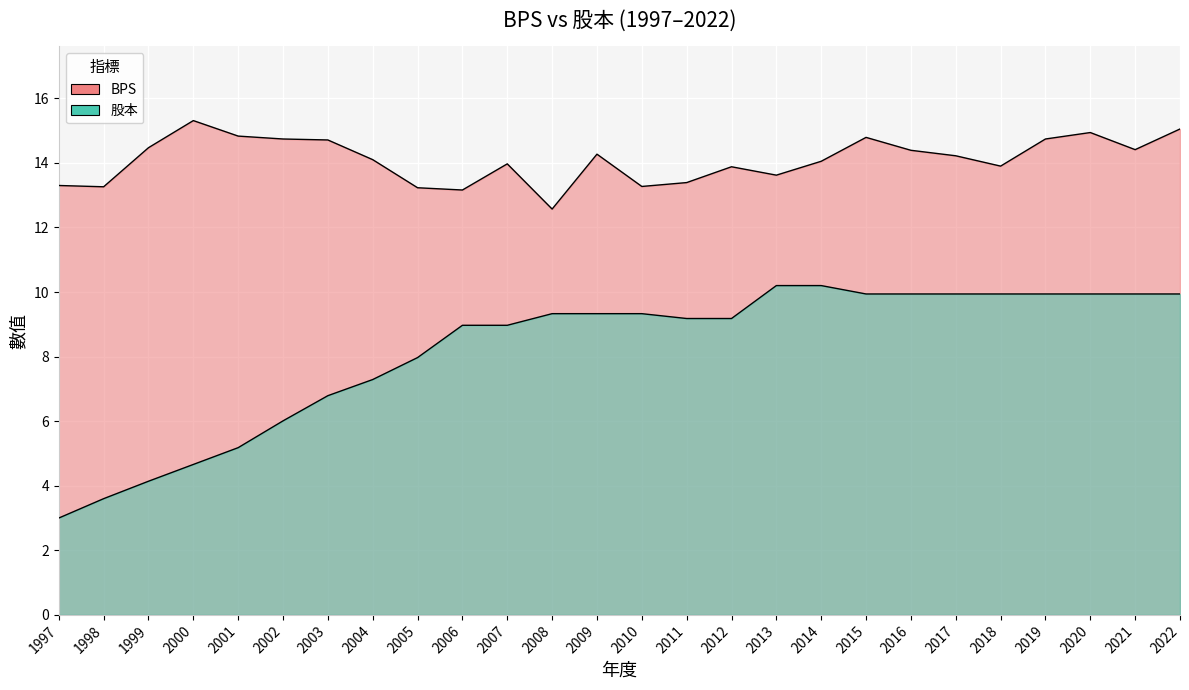

Is it true that 股本 equals 4.7 at 2007?

False